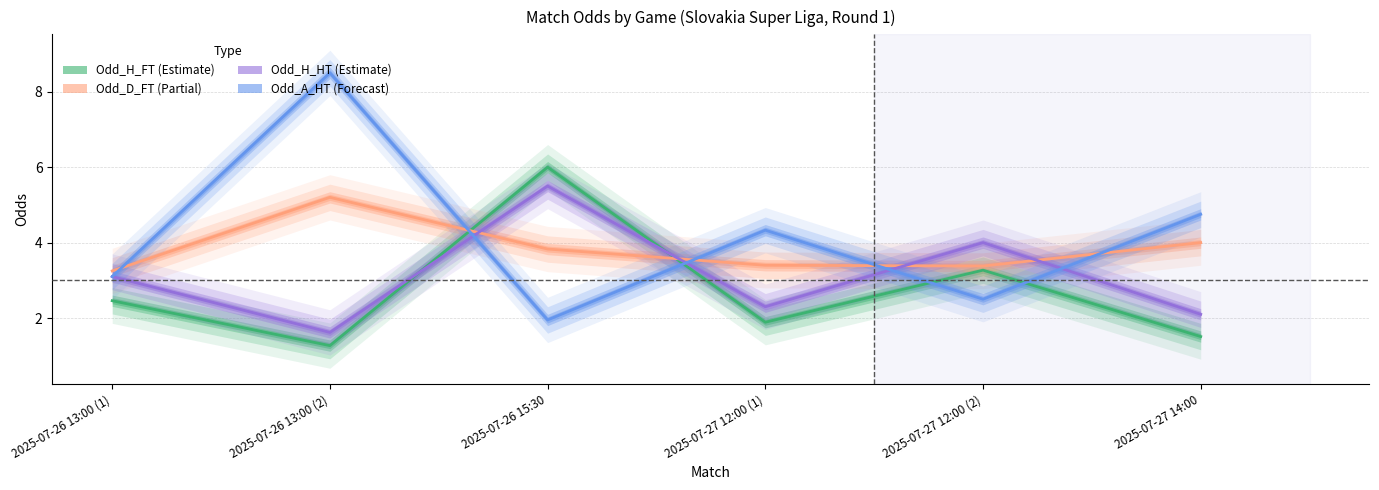

Which series has the largest range (max minus min)?

Odd_A_HT